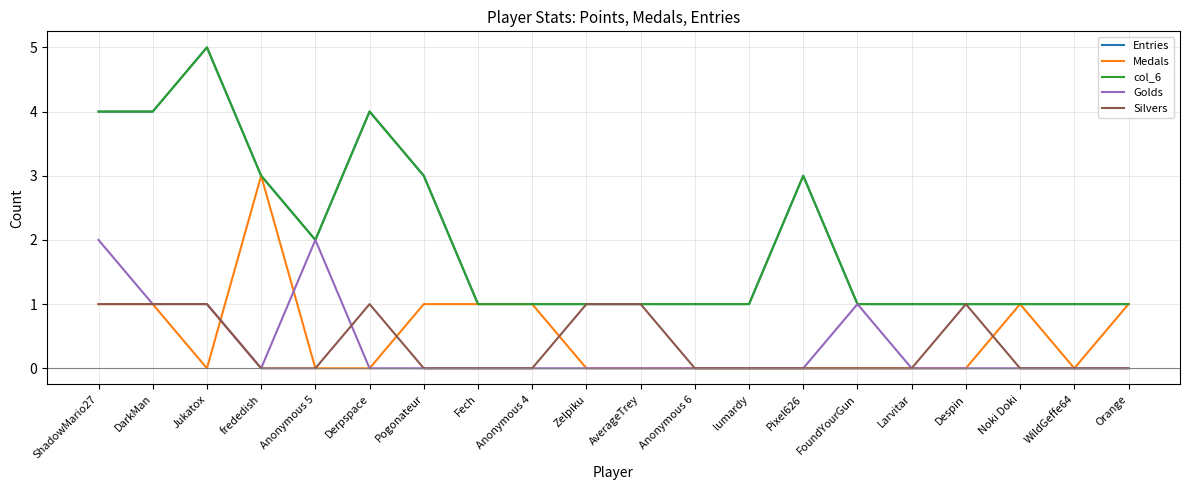

Does the chart display data point markers on the line(s)?

No